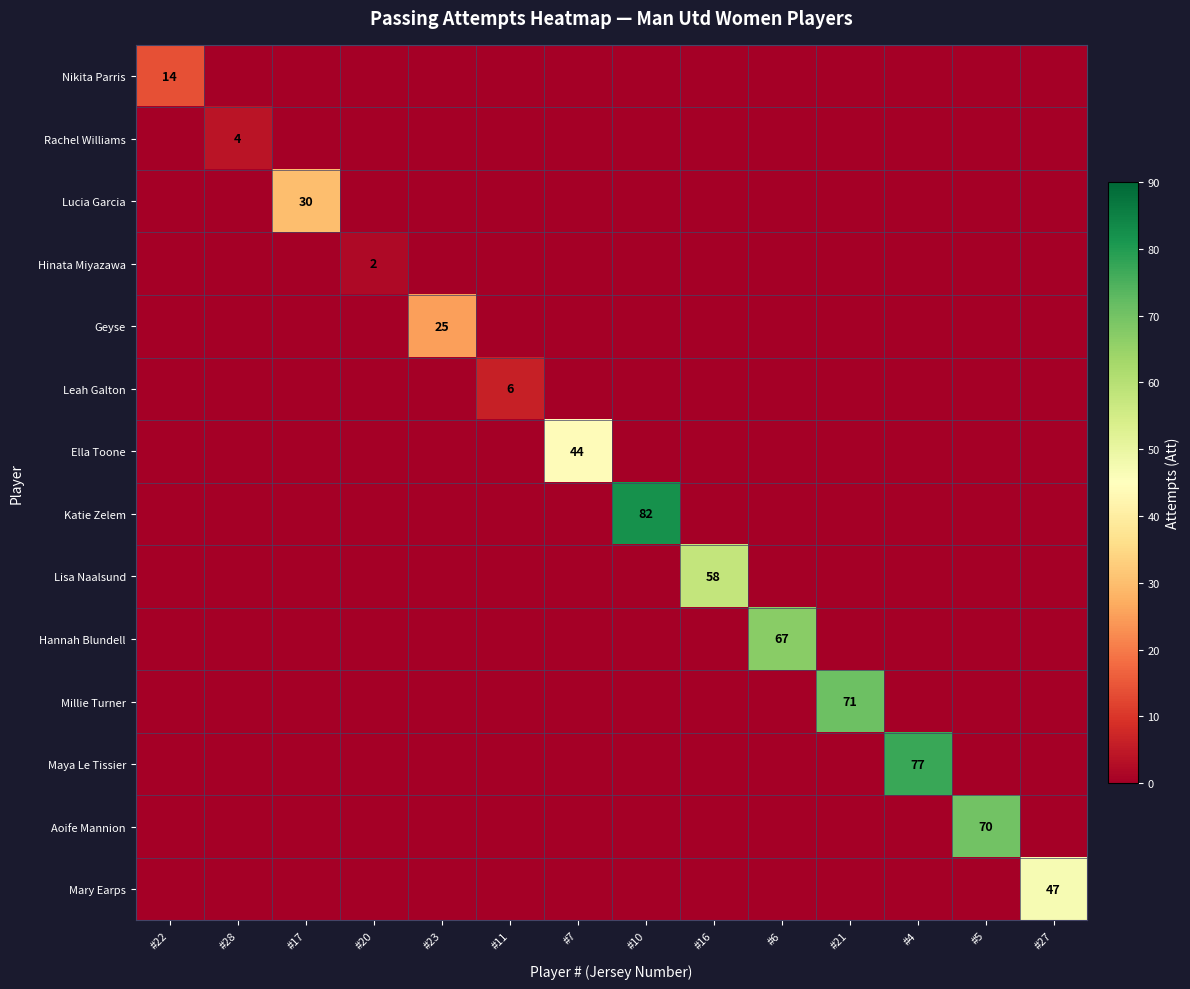

How many data points does each series have?

14